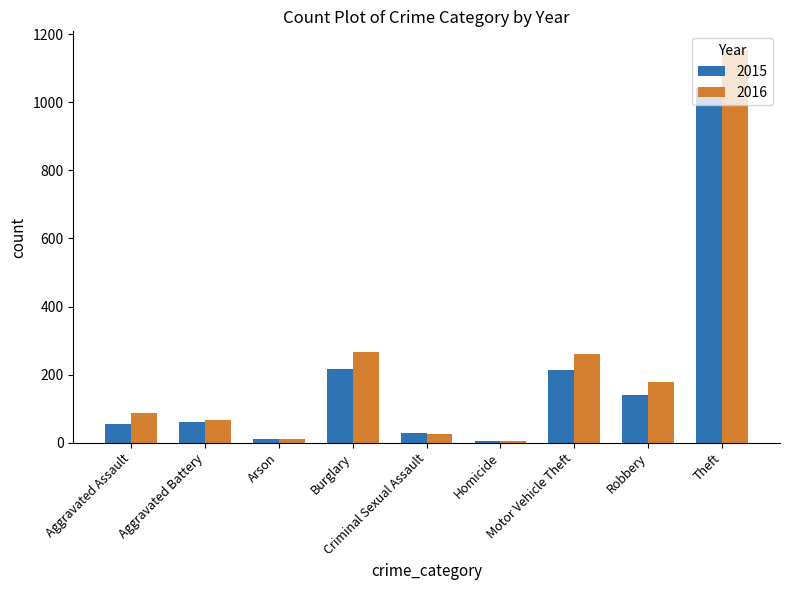

What is the difference between the maximum and minimum values in the 2016 series?

1147